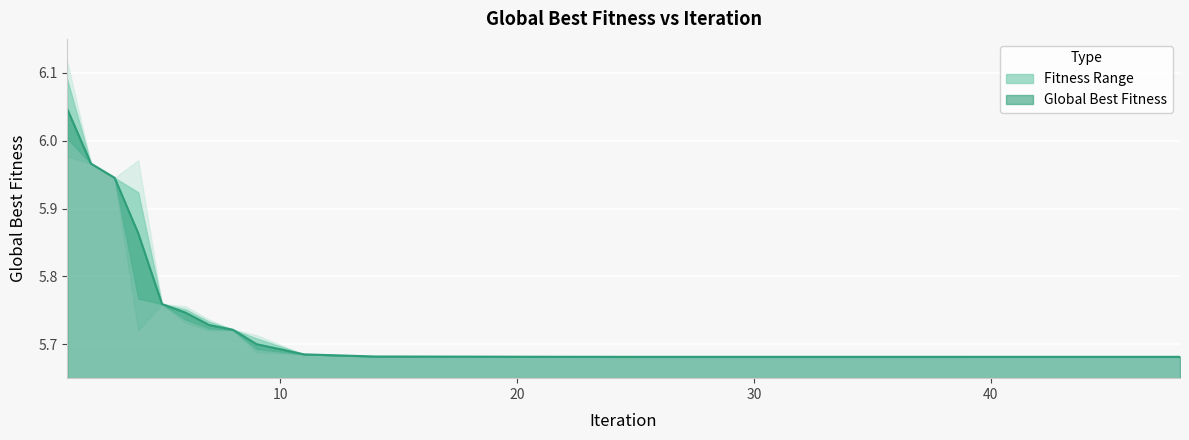

True or false: the data has more than 1 interior local peaks.

False